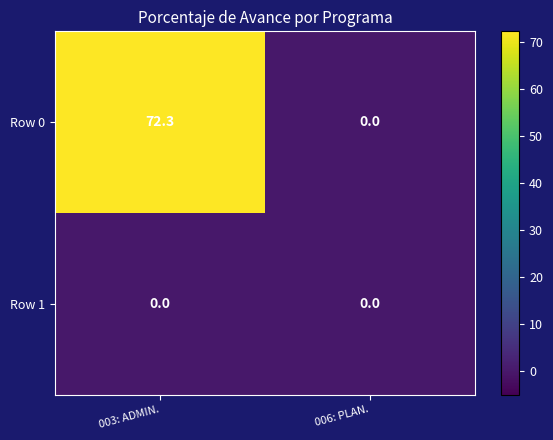

Which category has the lowest value in the Row 0 series?

006: PLAN.